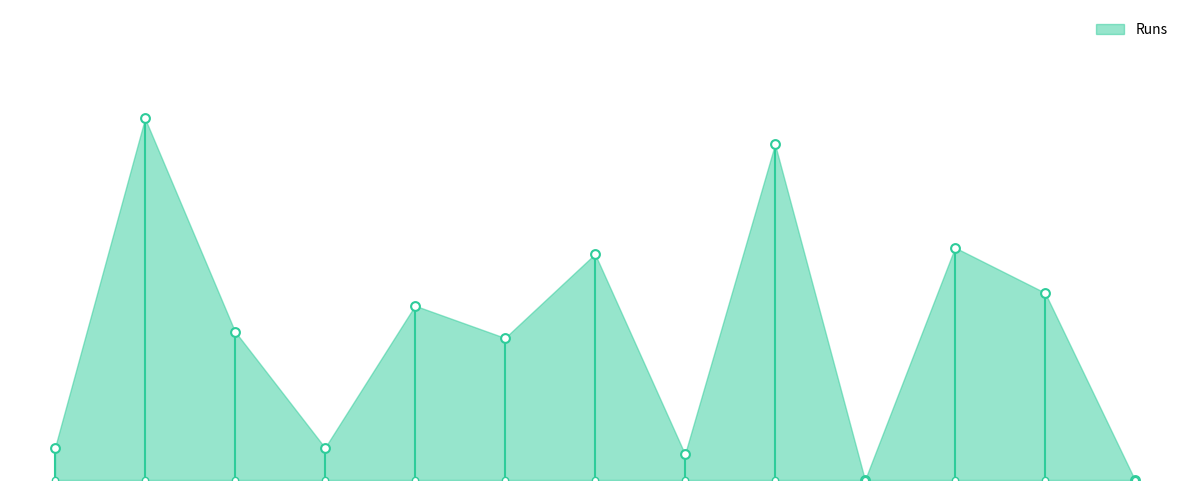

What is the change in value from 8 to 10?

-16